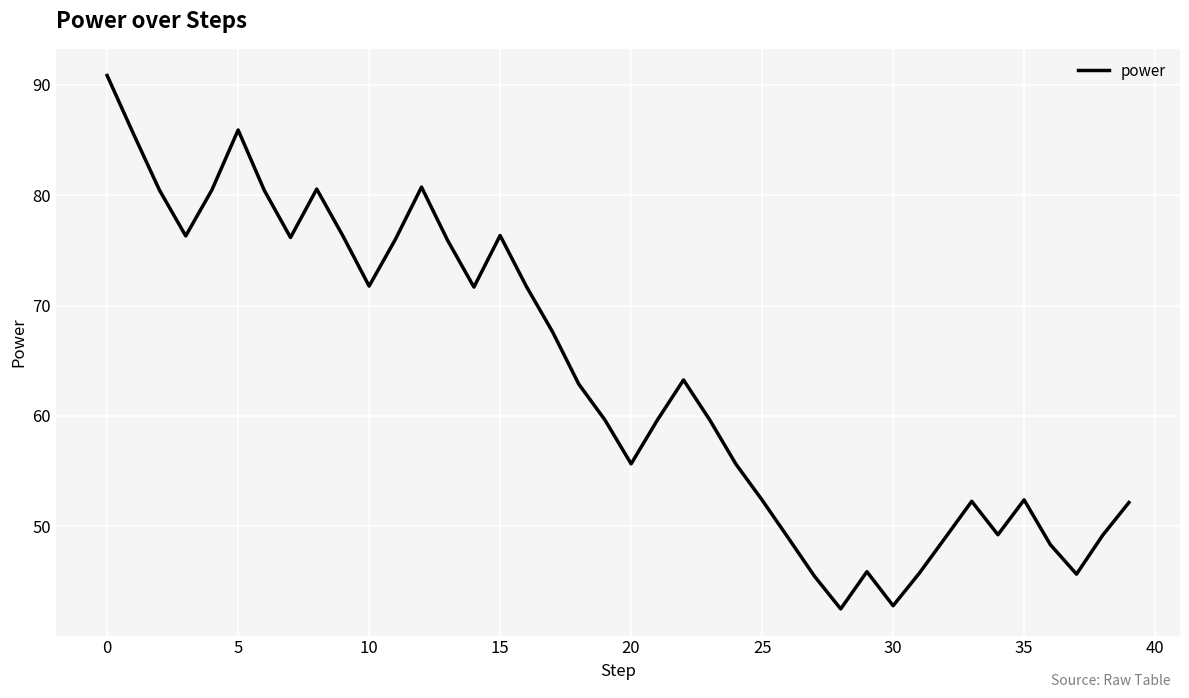

What is the smallest value displayed?

42.5